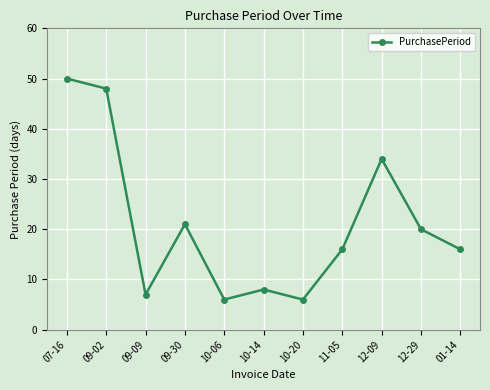

The chart shows a value of 10 at 10-20. True or false?

False